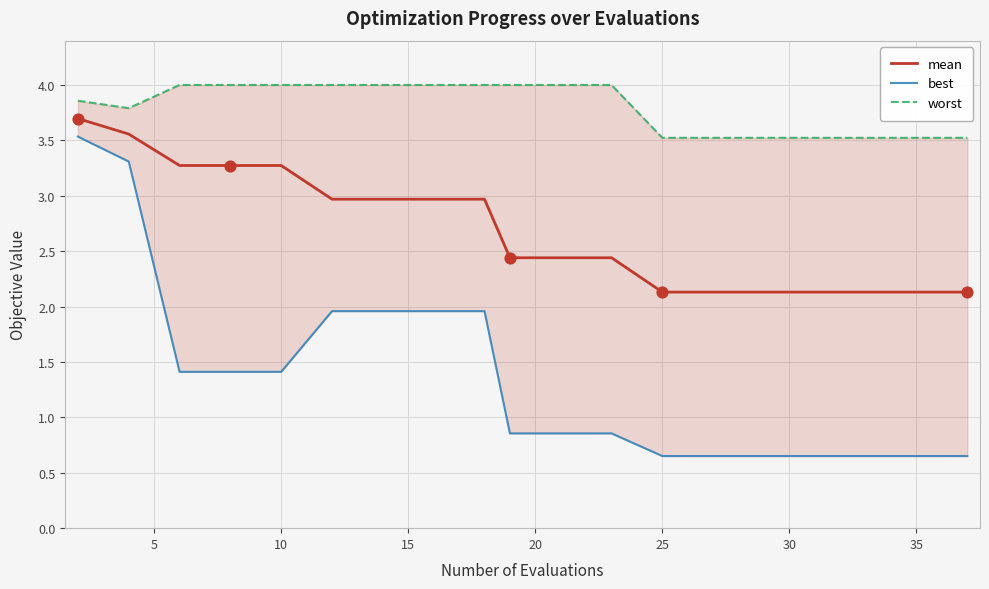

Which series reaches the minimum Y coordinate?

best